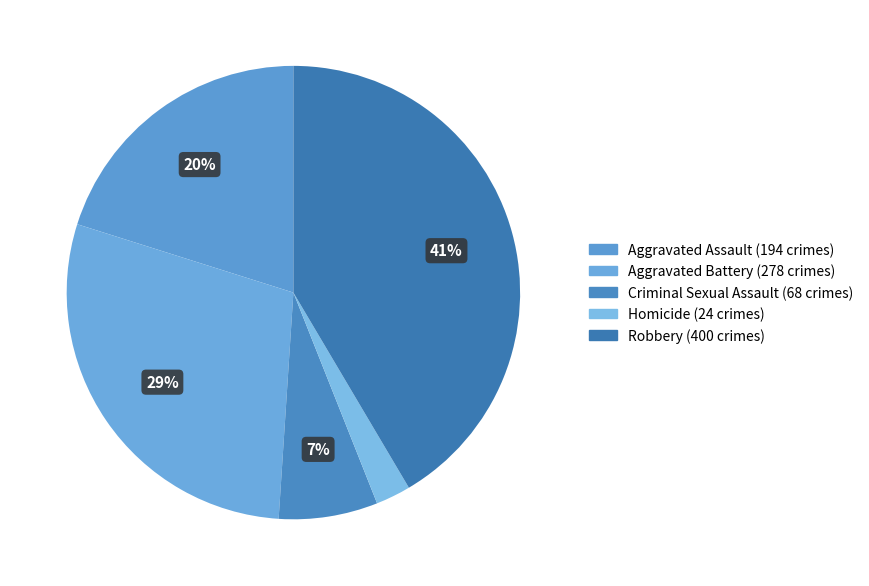

Does Aggravated Battery account for over 50% of the chart?

No